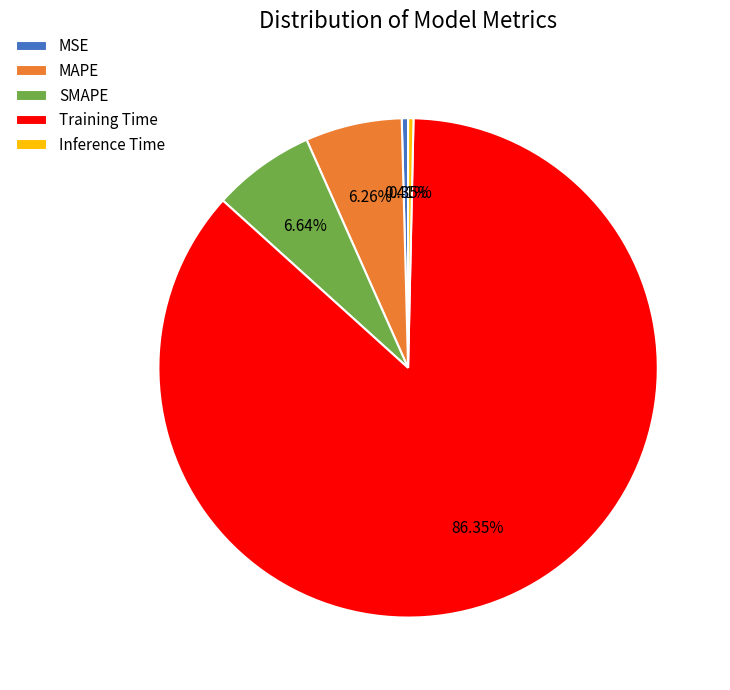

Count the number of slices in the pie.

5